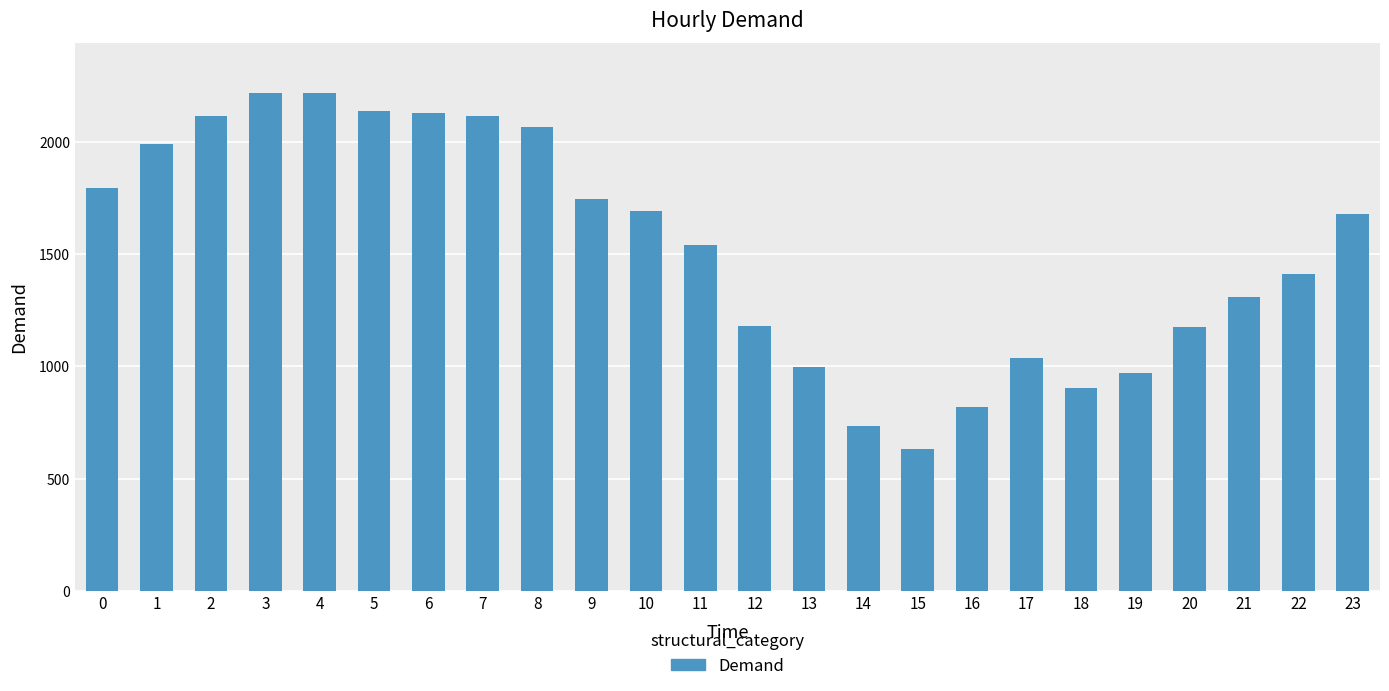

What is the sum of all values?

36609